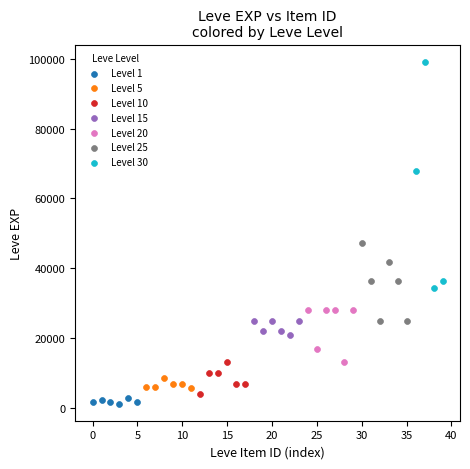

Which series contains the highest Y value?

Level 30